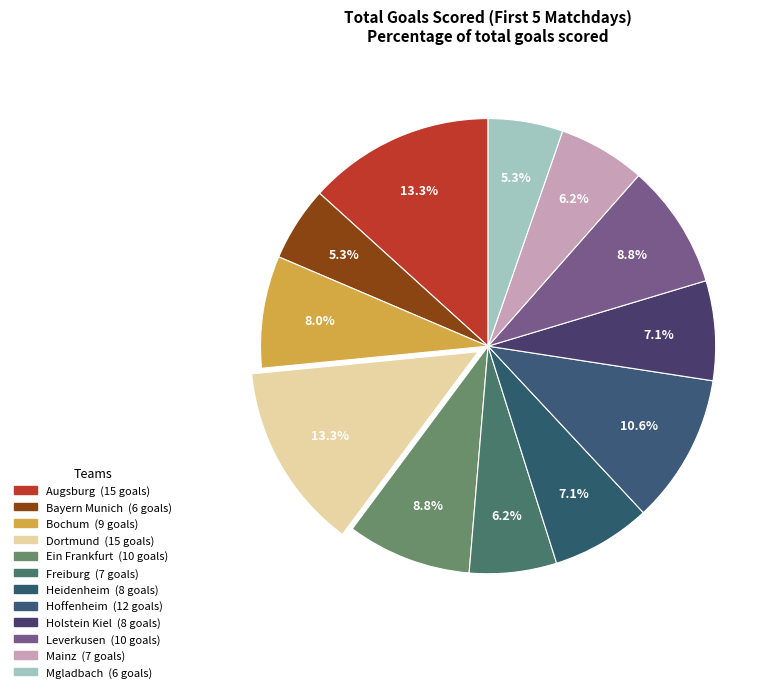

Does Bochum represent more than half of the total?

No